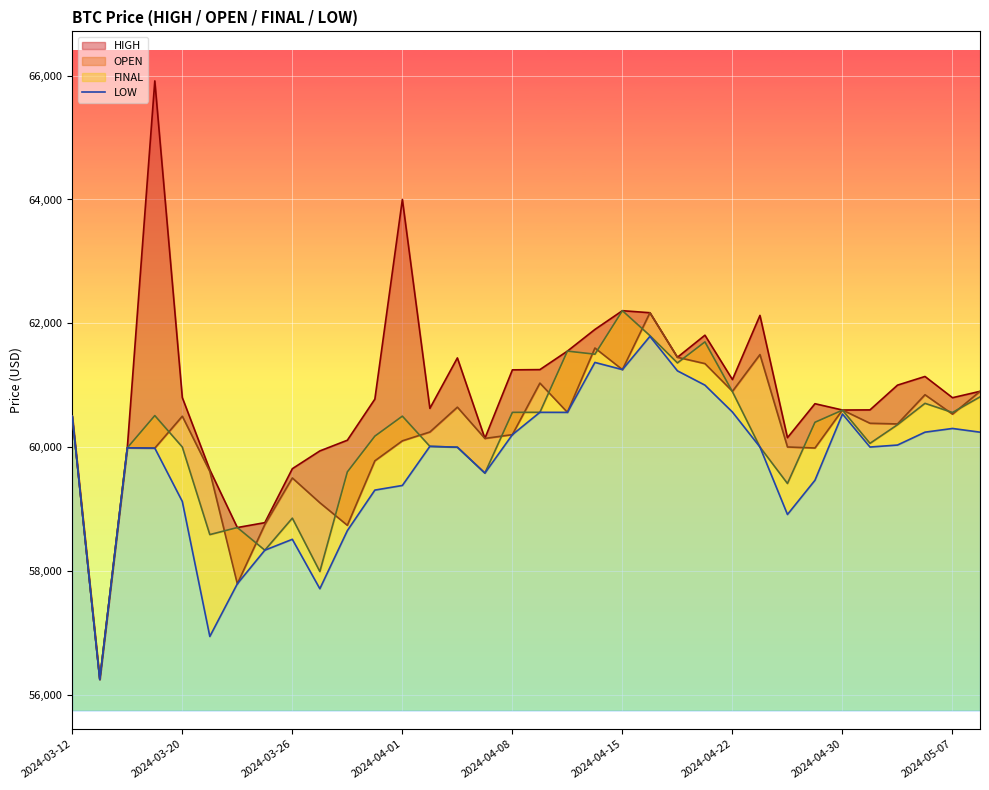

What is the maximum value shown in the chart?

61788